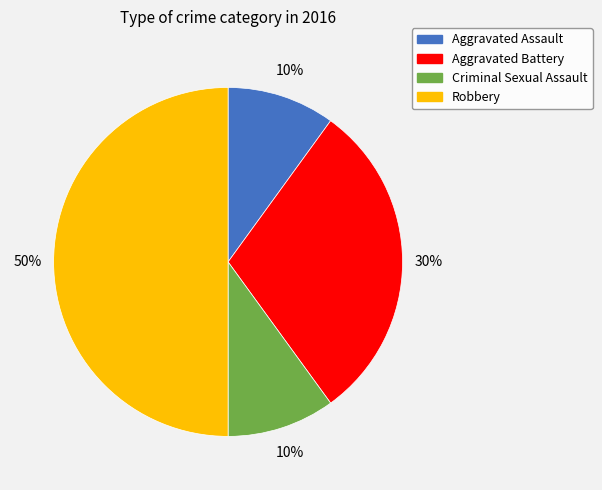

True or false: Robbery accounts for 50% of the total.

True